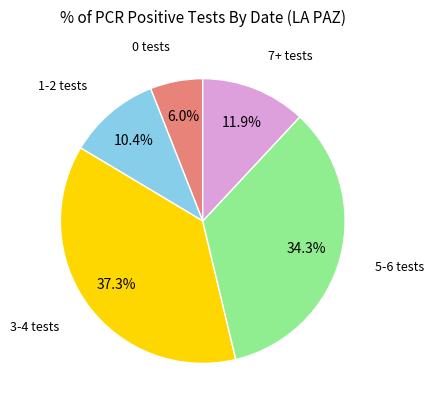

Does any single category account for the majority?

No